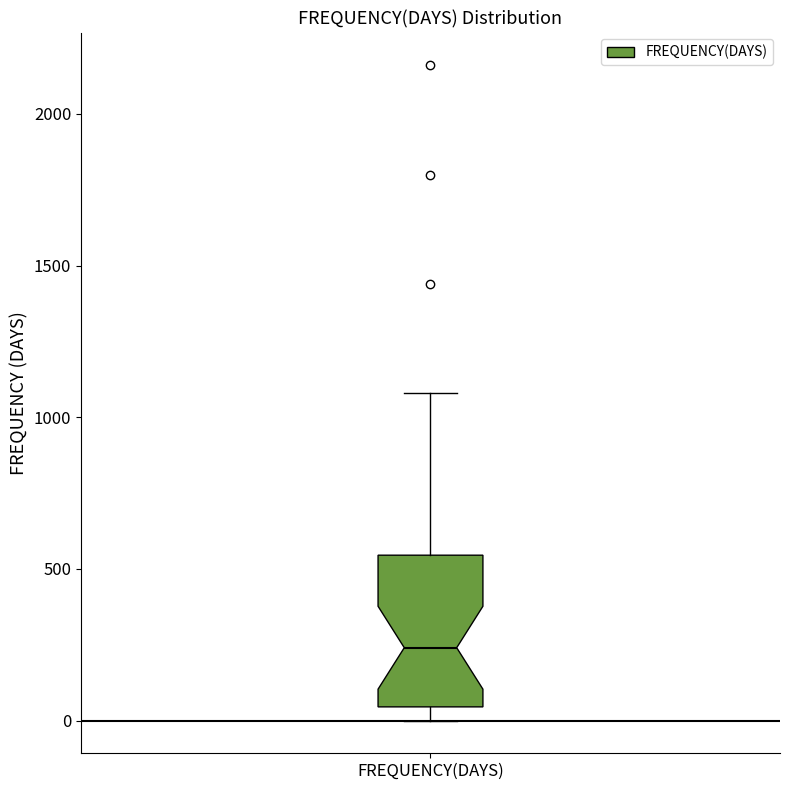

Read this box plot against the y-axis: the position of the median line, the range covered by the box, and the ends of both whiskers. The values are not printed on the chart, so give them approximately, as read against the axis.

median 250, box 50 to 550, whiskers 0 to 1100